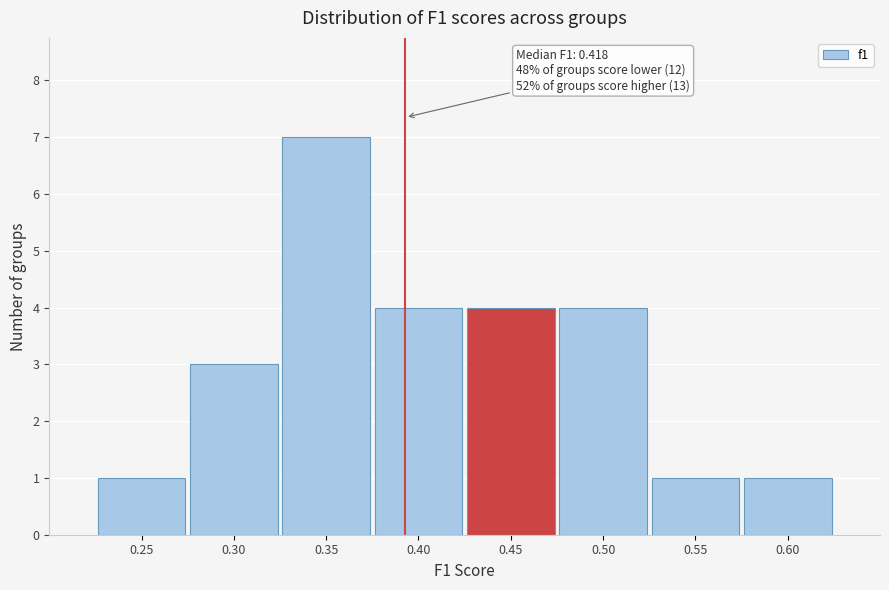

Reading right to left, list all the values displayed in this chart.

0.60=1	0.55=1	0.50=4	0.45=4	0.40=4	0.35=7	0.30=3	0.25=1